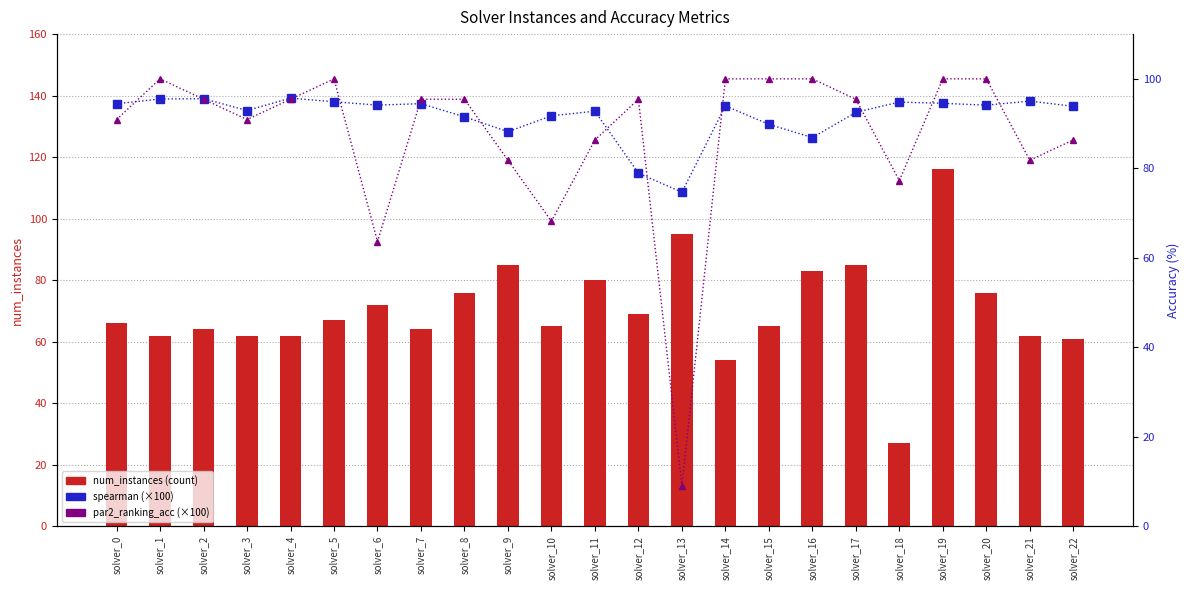

What is the approximate value of par2_ranking_acc (×100) at solver_13?

9.1